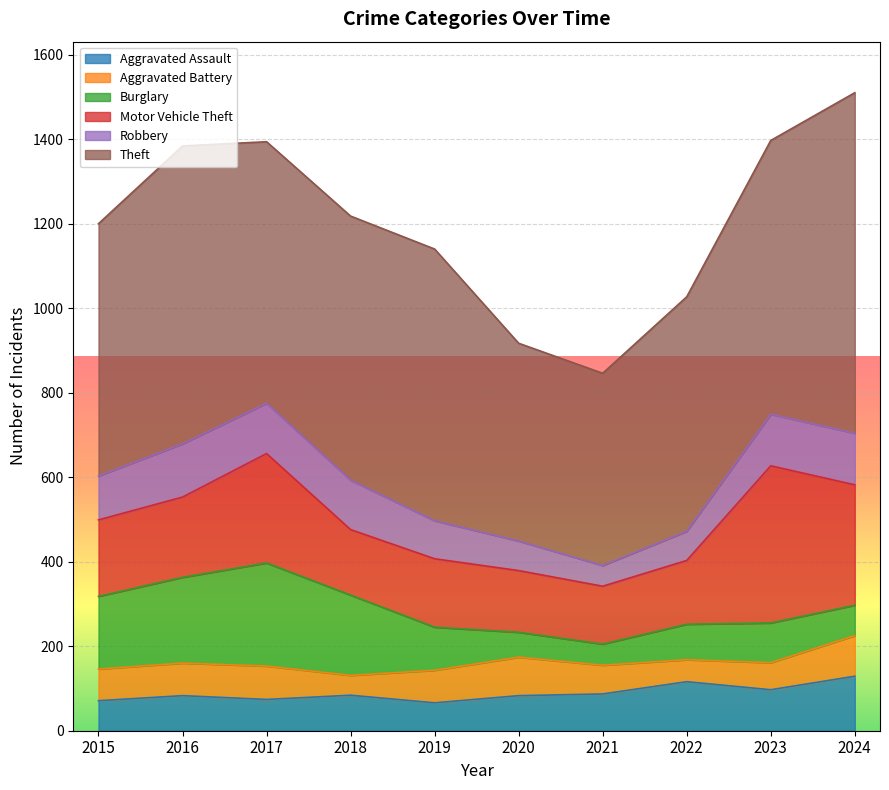

Between 2015 and 2019, which series saw the biggest shift?

Burglary